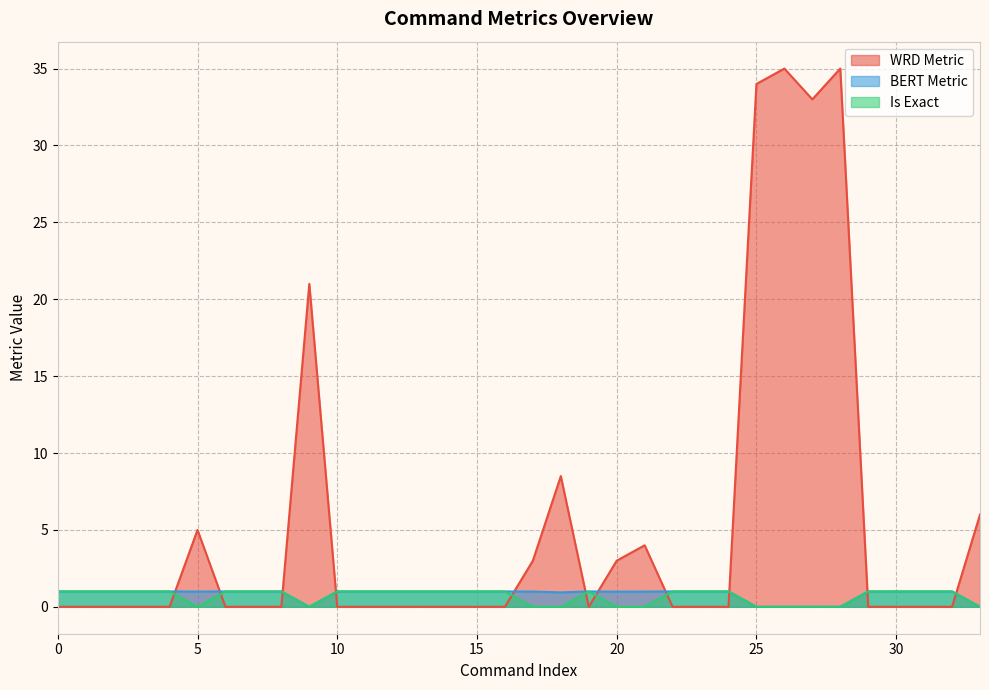

What is the value of the WRD Metric point at the 26th from the left?

34.0